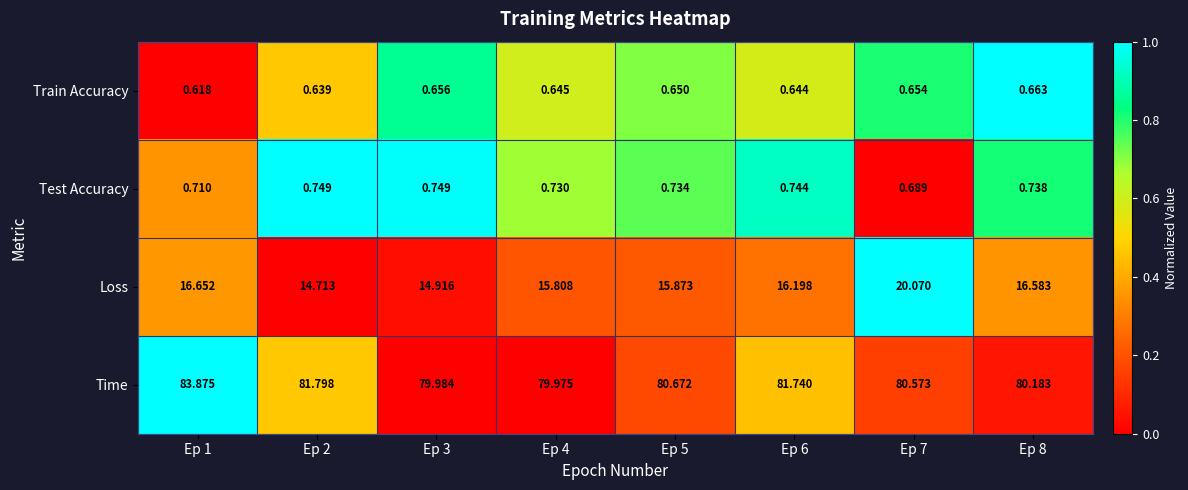

List the series in order of their peak value, highest first.

Time, Loss, Test Accuracy, Train Accuracy